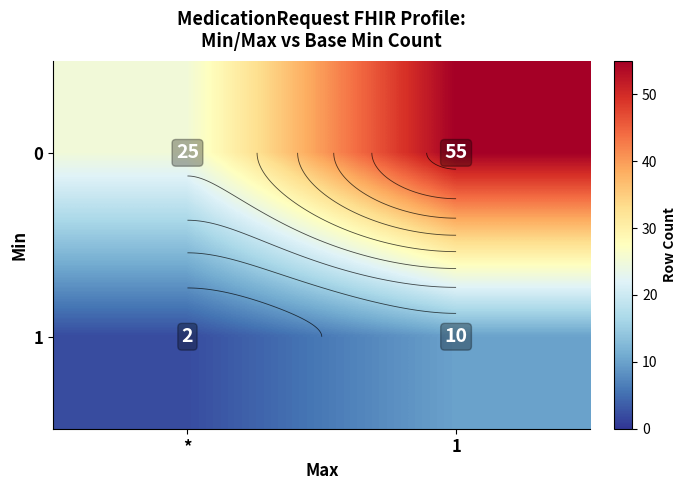

Rank the series by their average value, from highest to lowest.

0, 1